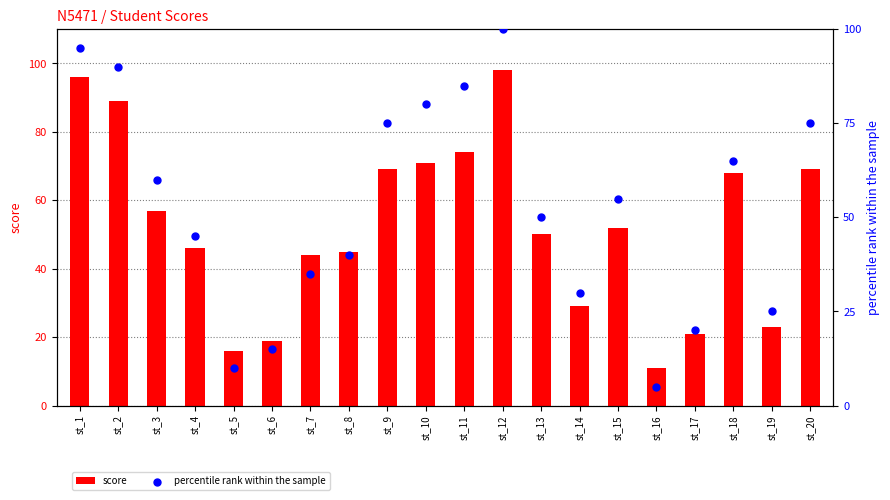

Which series has the largest total across all categories?

percentile rank within the sample